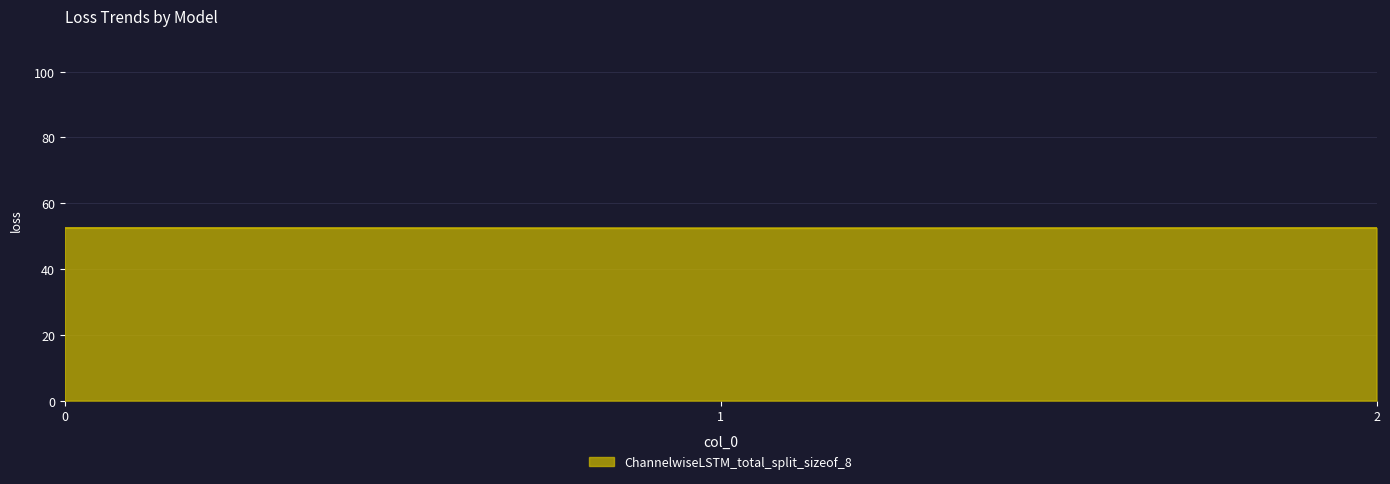

Does the chart have visible grid lines?

Yes